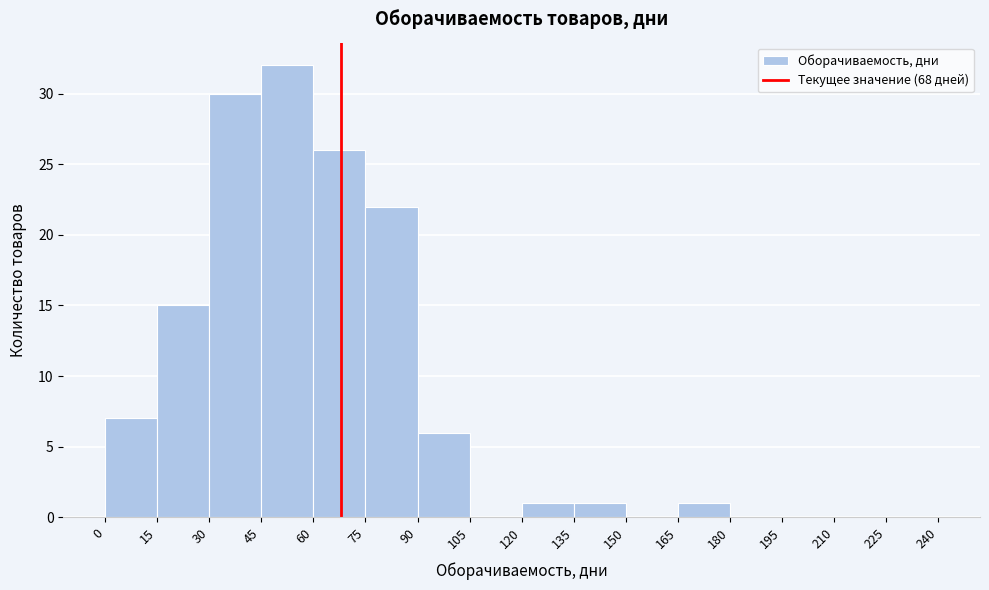

Which range on the x-axis has the tallest bar?

45 to 60